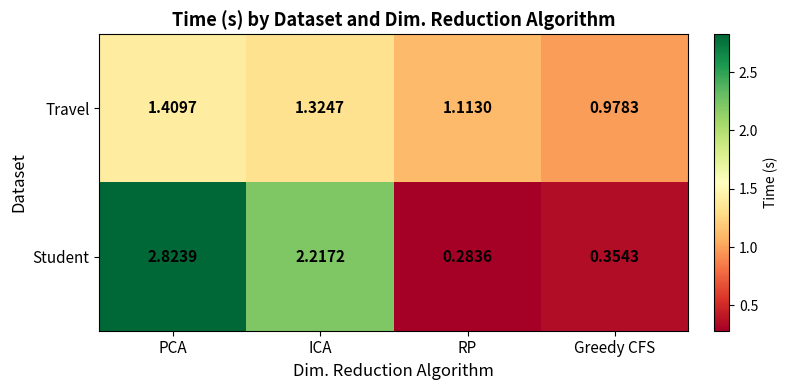

Which series changed the most between PCA and RP?

Student